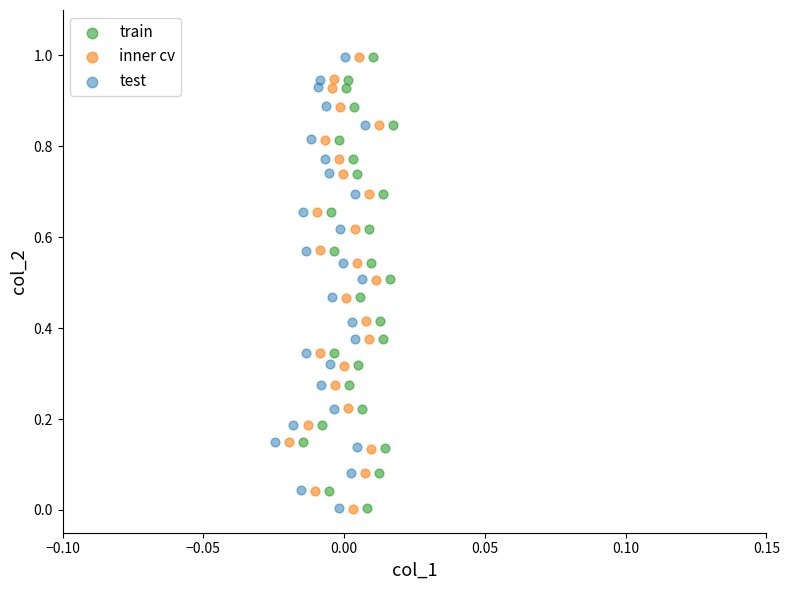

Which series has the widest spread of Y values?

inner cv